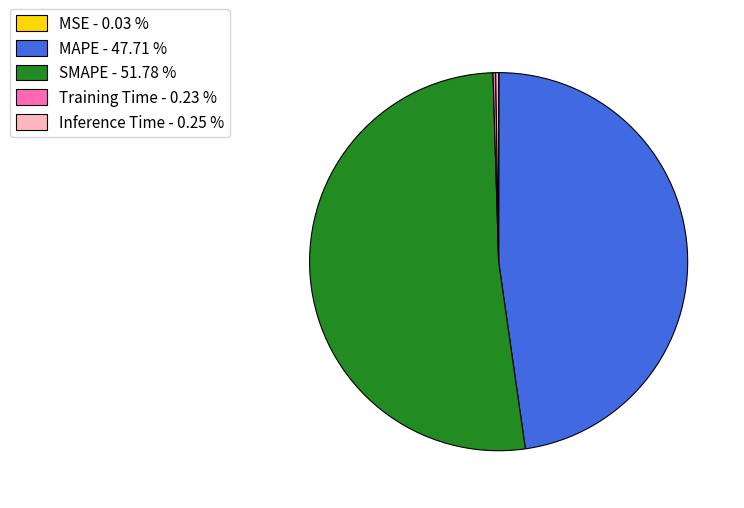

Is there a majority slice in this chart?

Yes